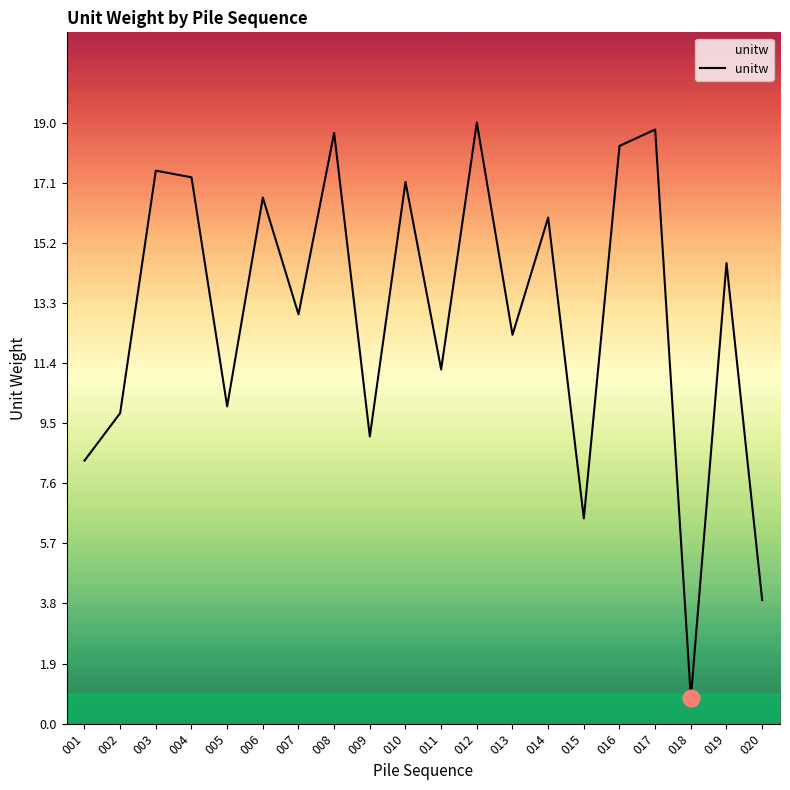

The value at 013 is 12.3. True or false?

True